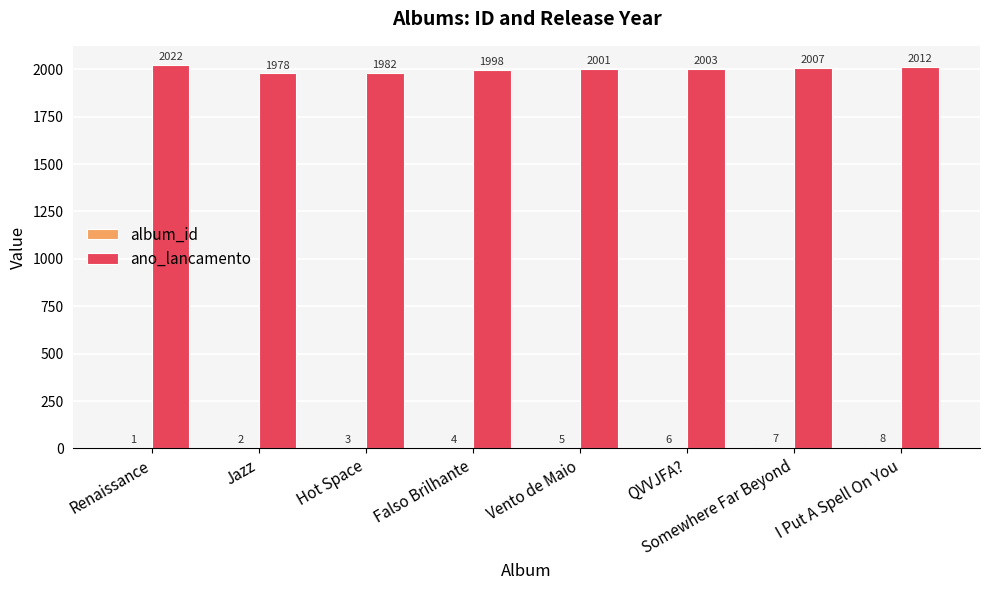

How many distinct data groups are displayed?

2